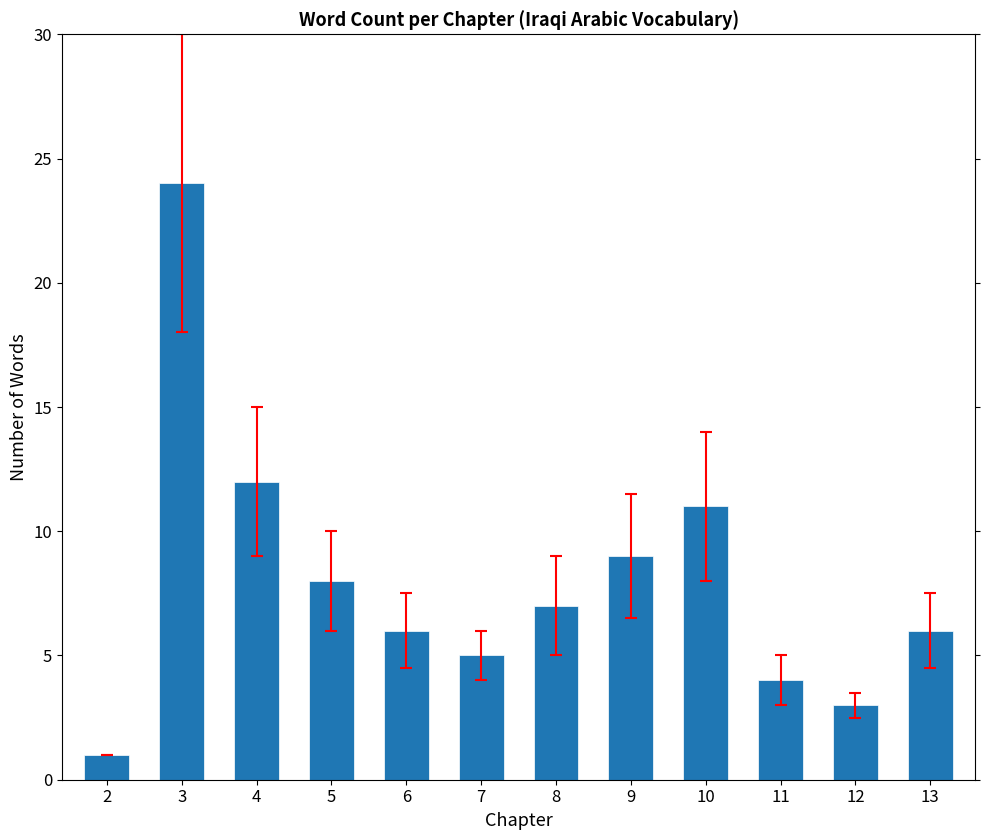

Between 12 and 8, which is larger?

8